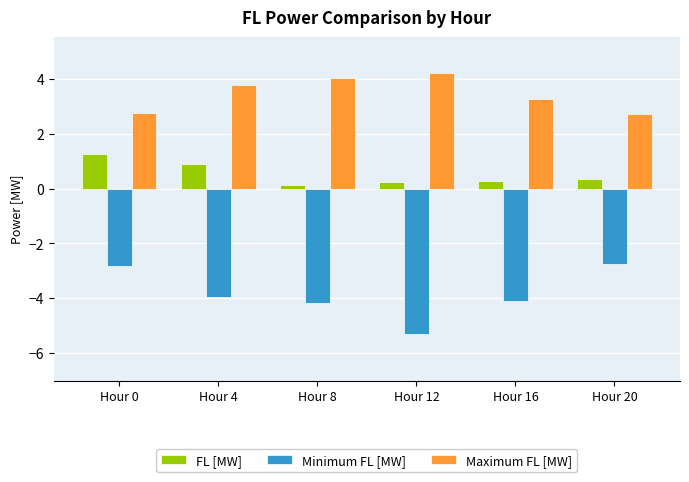

What is the spread (max minus min) of values at Hour 0?

5.6